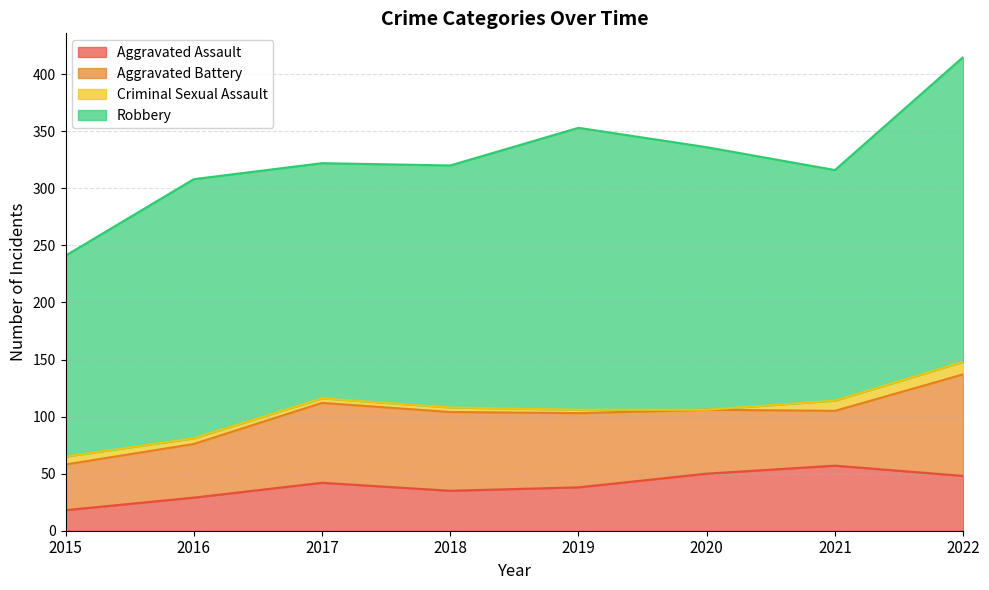

Where is the first local maximum for Aggravated Assault?

2017